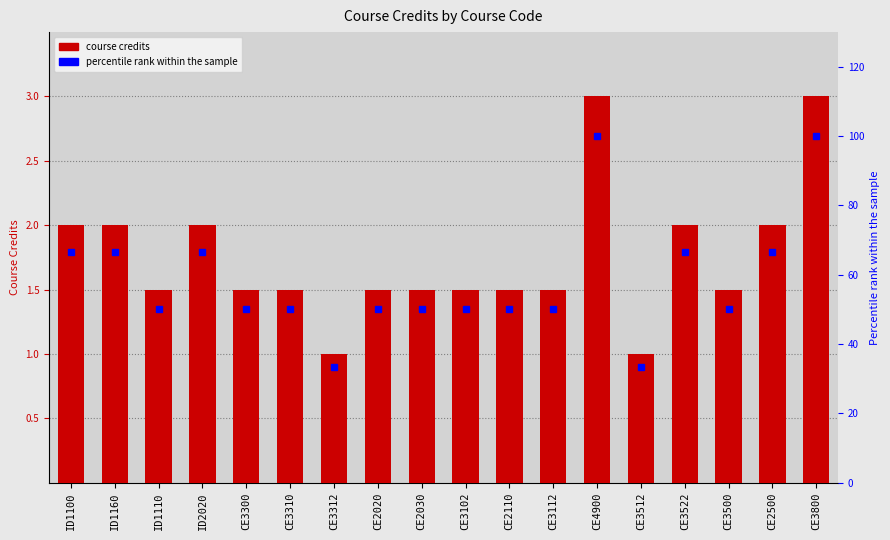

How many Course Credits (Optional) values are between 1 and 2?

16